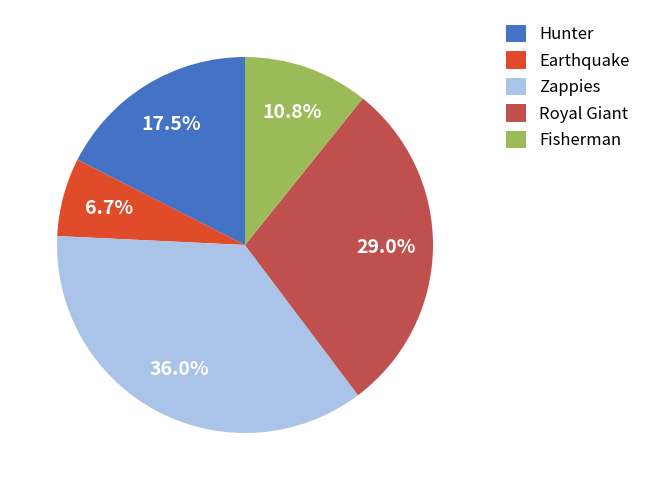

The Royal Giant slice represents 43% of the pie. True or false?

False